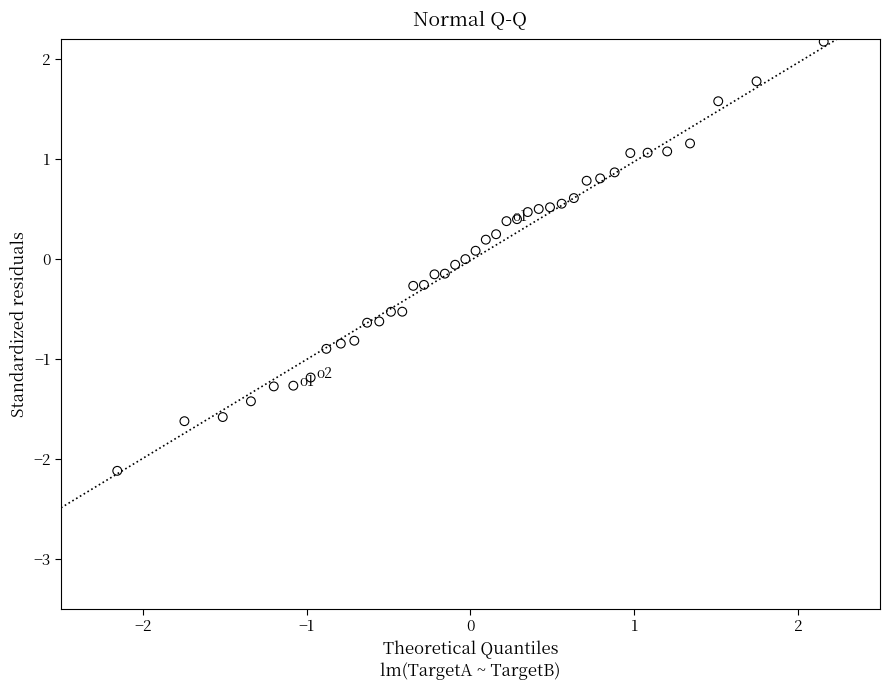

What is the range of X values (max minus min)?

4.3